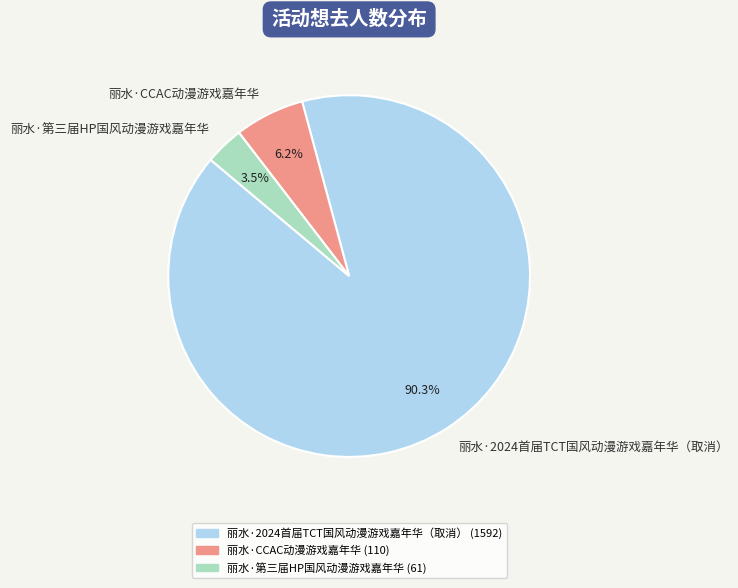

Which slice is the smallest?

丽水·第三届HP国风动漫游戏嘉年华